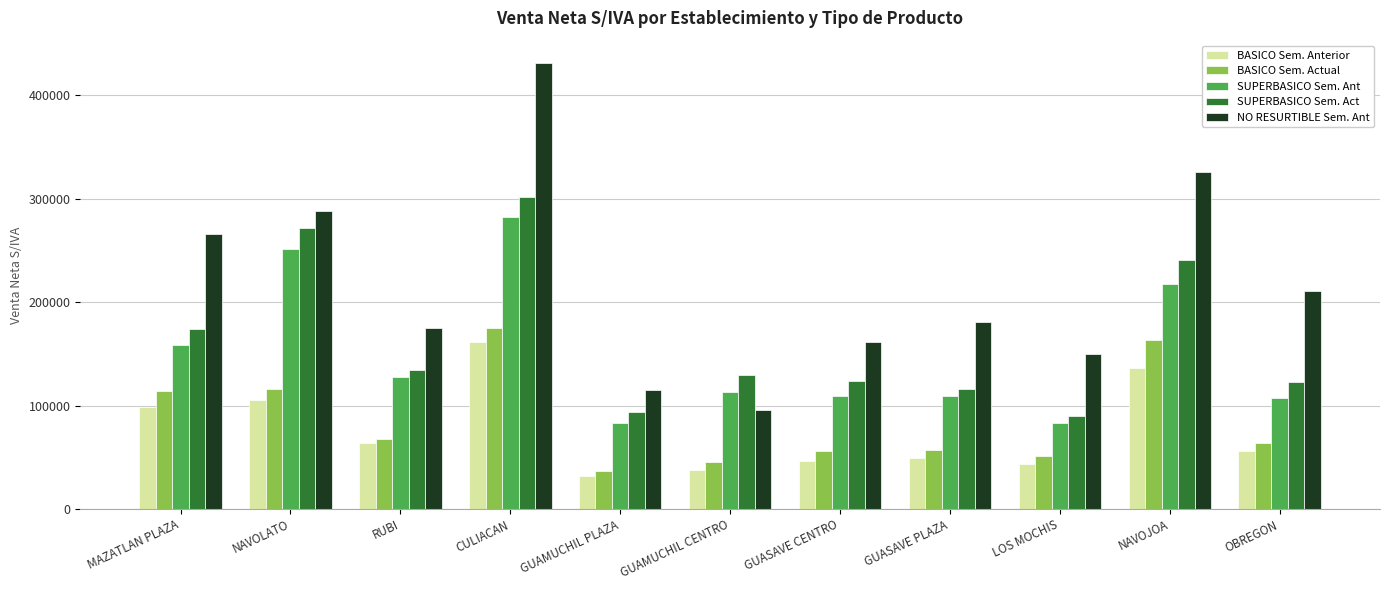

True or false: BASICO Sem. Actual has a value of 57426.6 at GUASAVE PLAZA.

True